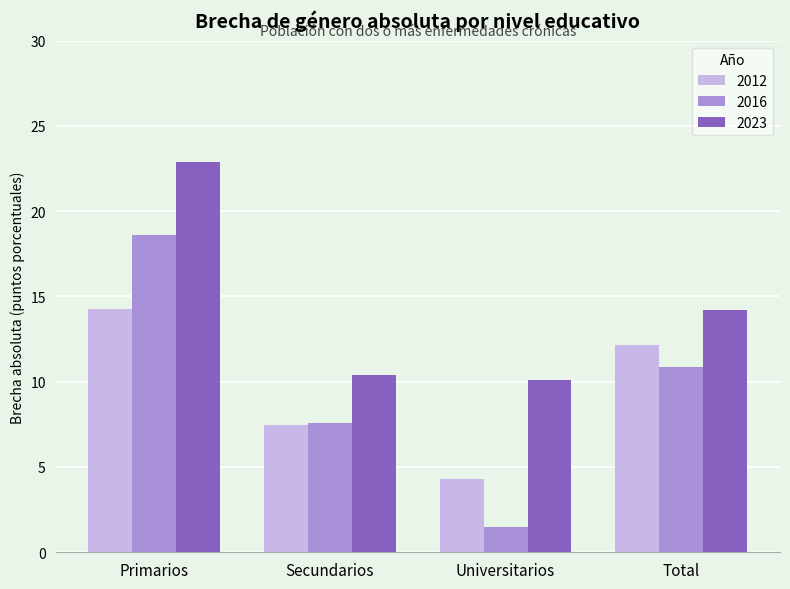

What is the label of the 3rd bar from the right?

Secundarios